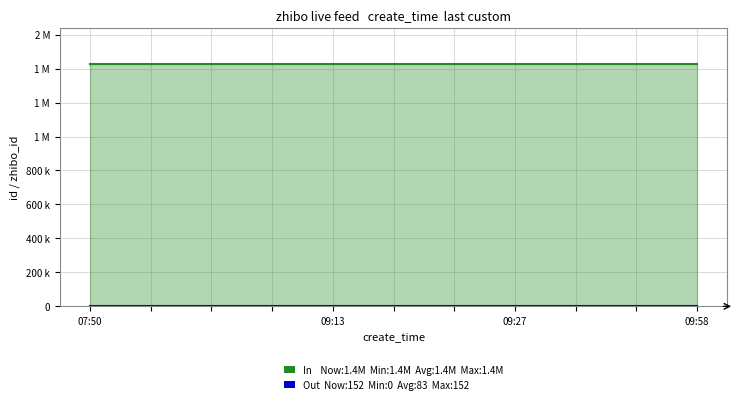

What is the average value of the Out series?

83